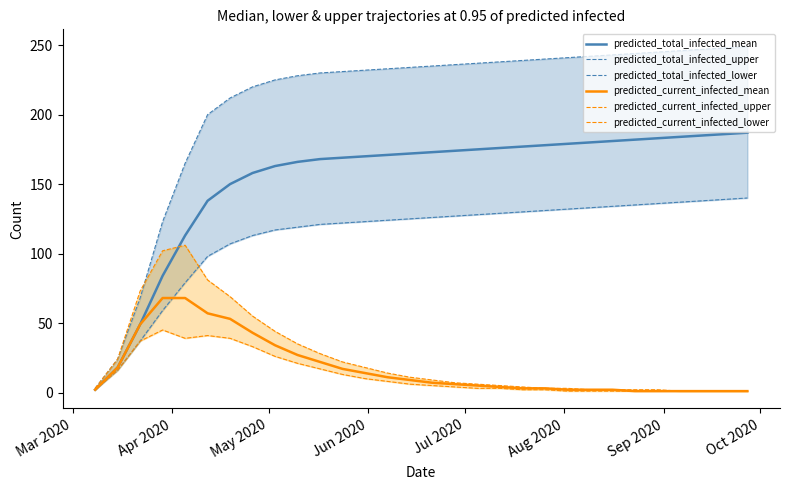

Is it true that predicted_current_infected_lower equals 58 at Oct 2020?

False